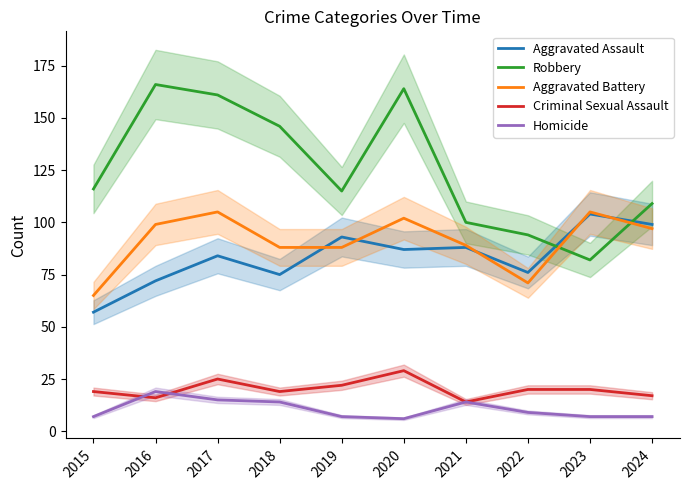

Reading left to right, transcribe all the data shown in this chart.

Aggravated Assault: 57	72	84	75	93	87	88	76	104	99
Robbery: 116	166	161	146	115	164	100	94	82	109
Aggravated Battery: 65	99	105	88	88	102	89	71	105	97
Criminal Sexual Assault: 19	16	25	19	22	29	14	20	20	17
Homicide: 7	19	15	14	7	6	14	9	7	7